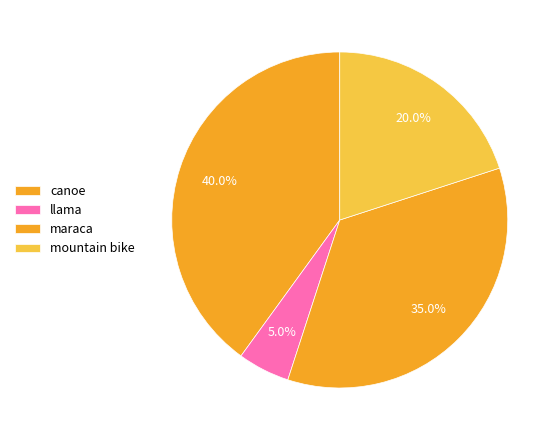

Between canoe and llama, which is larger?

canoe